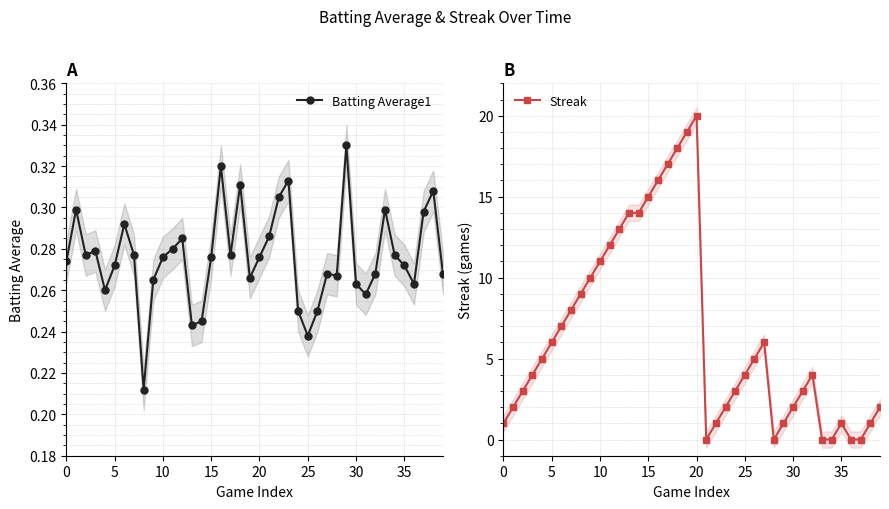

What is the label of the 19th point from the right?

21